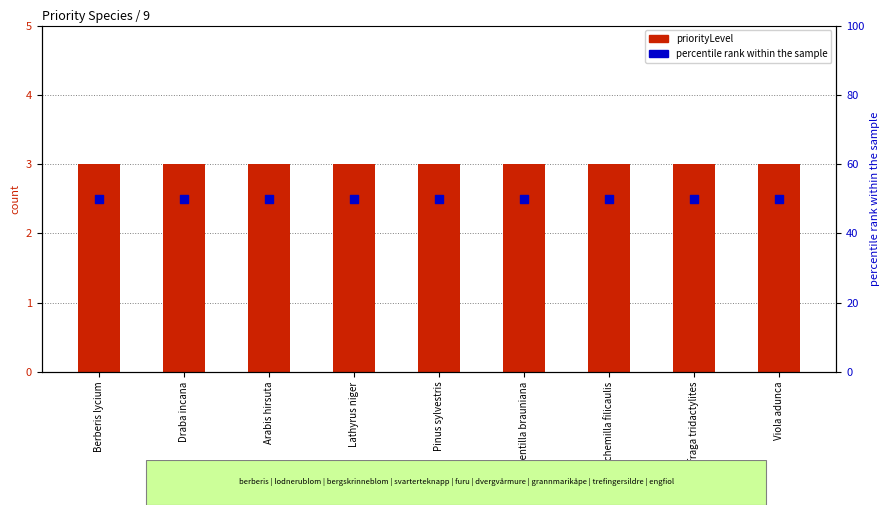

Which series has the largest Y range (max minus min)?

priorityLevel